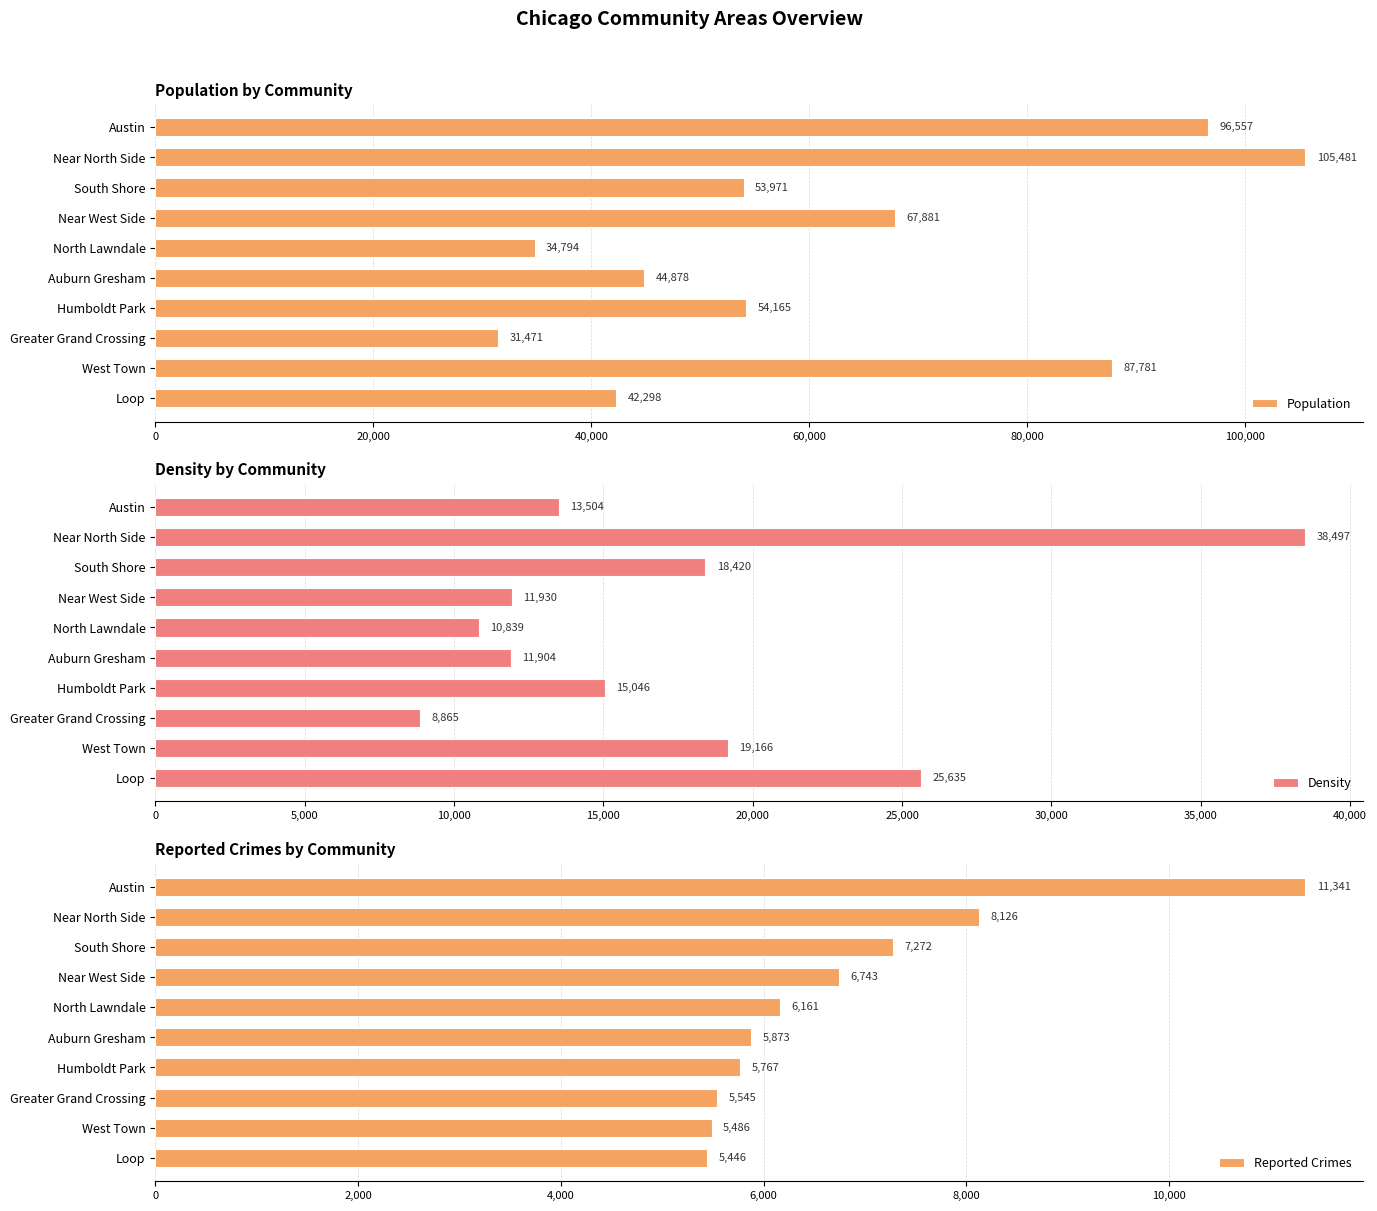

How many bars are there in each group?

3